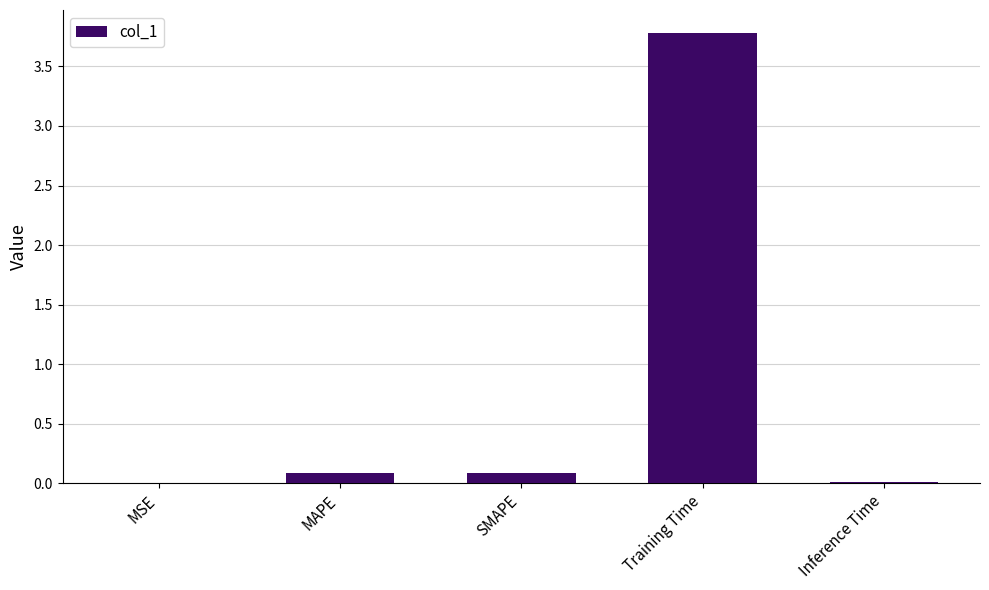

Which has a higher value, MSE or MAPE?

MAPE